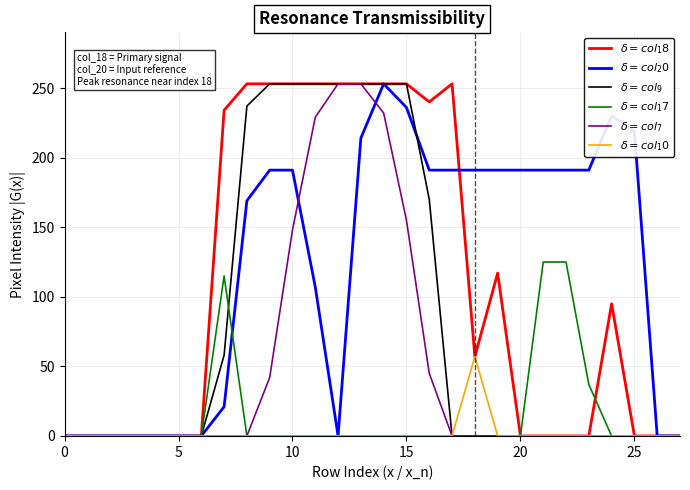

How many lines are shown in the chart?

6